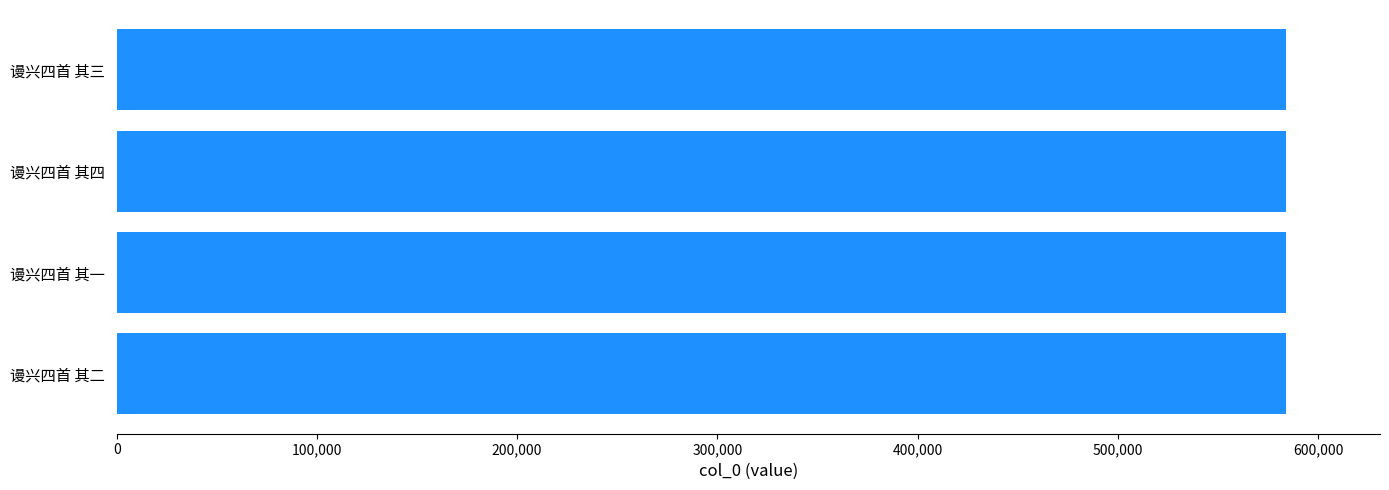

What is the greatest value displayed?

584234